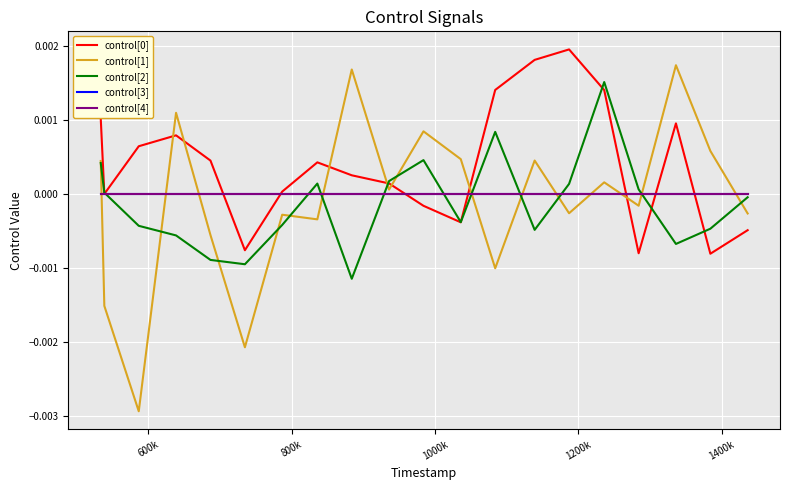

Does the chart display data point markers on the line(s)?

No